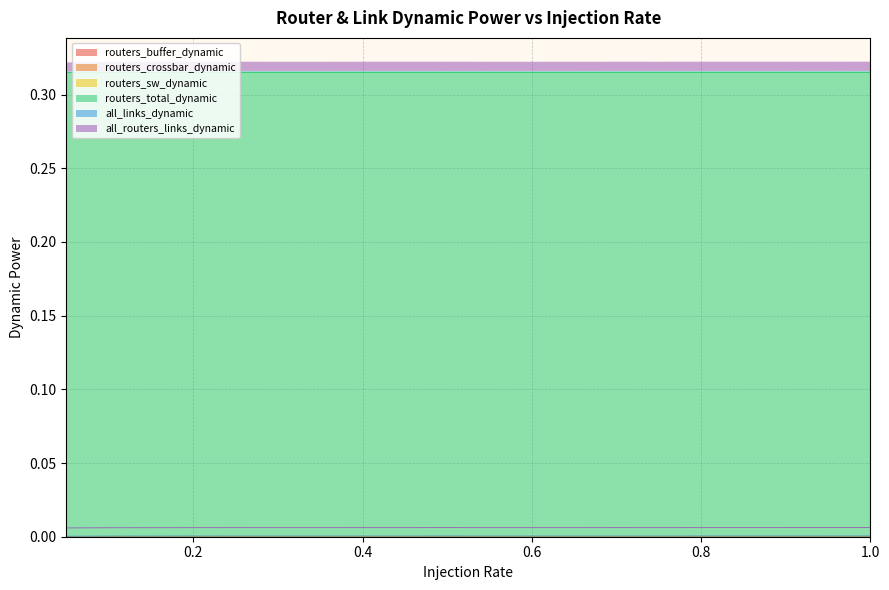

Which series has the largest total across all categories?

routers_total_dynamic